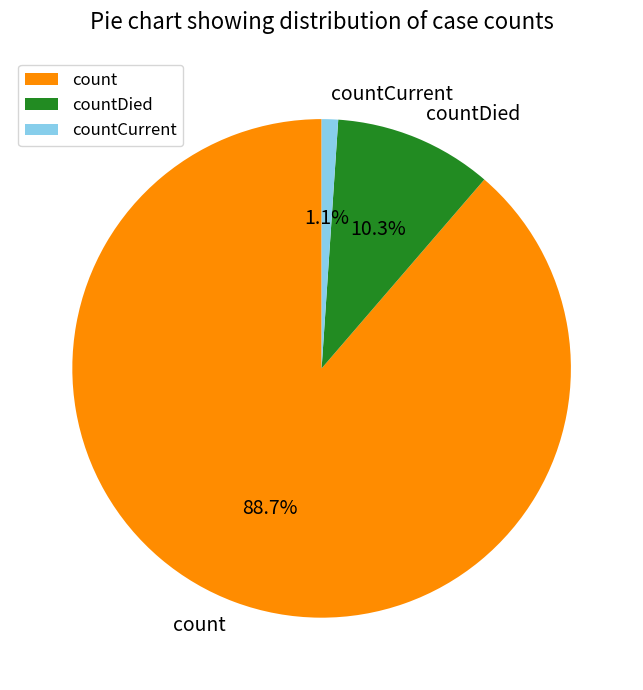

Which slice represents more than half of the pie?

count